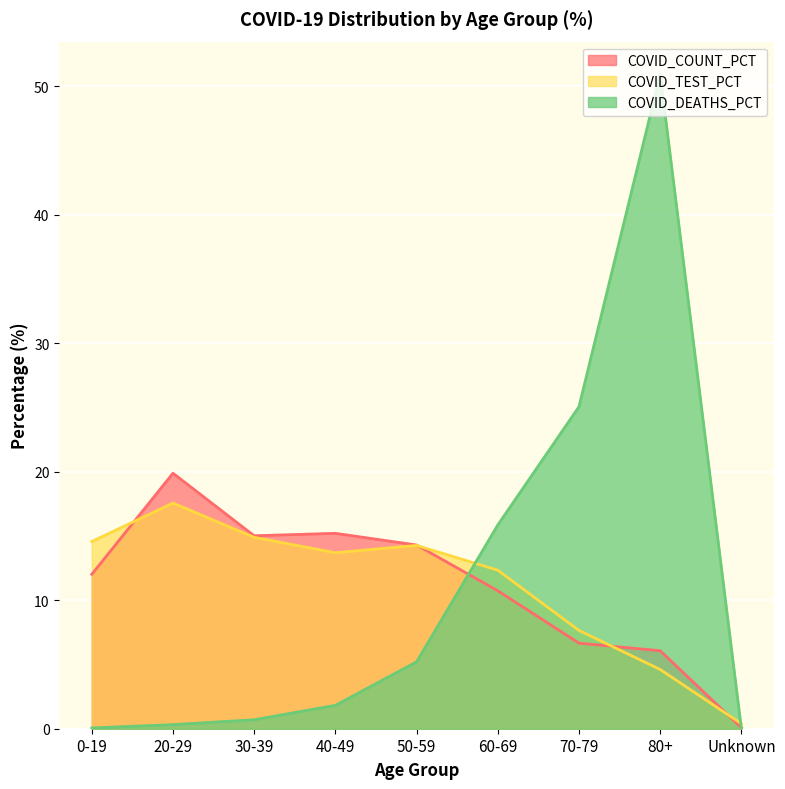

Is it true that COVID_DEATHS_PCT equals 0.2 at 30-39?

False